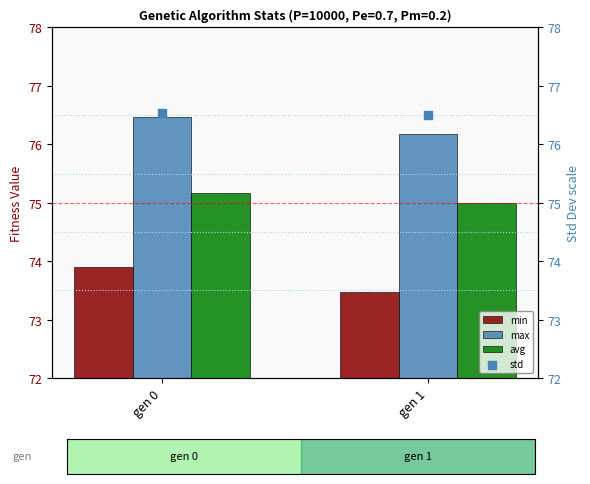

Is the value of max at gen 1 greater than the value of min at gen 1?

Yes